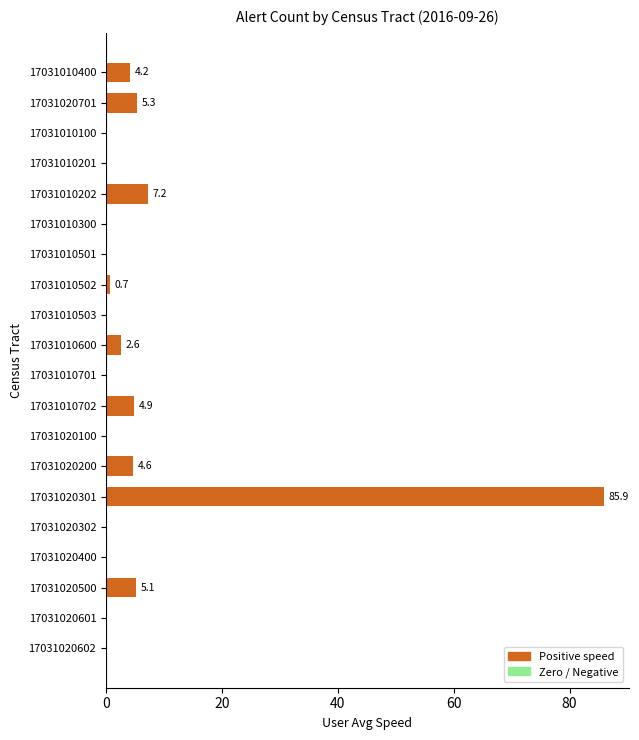

The value at 17031010701 is 41.8. True or false?

False